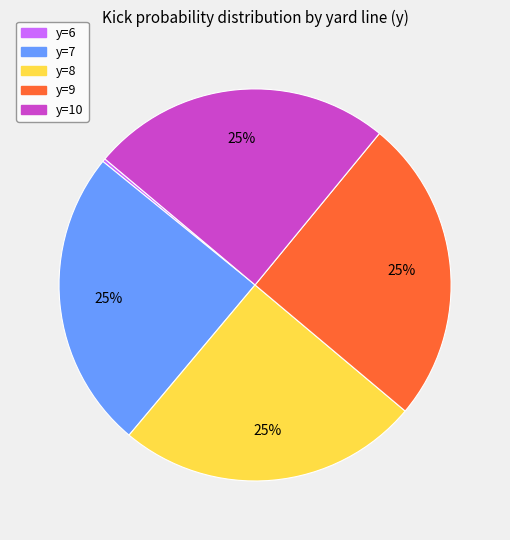

To the nearest percent, what is the difference between the largest and smallest slice percentages?

25%